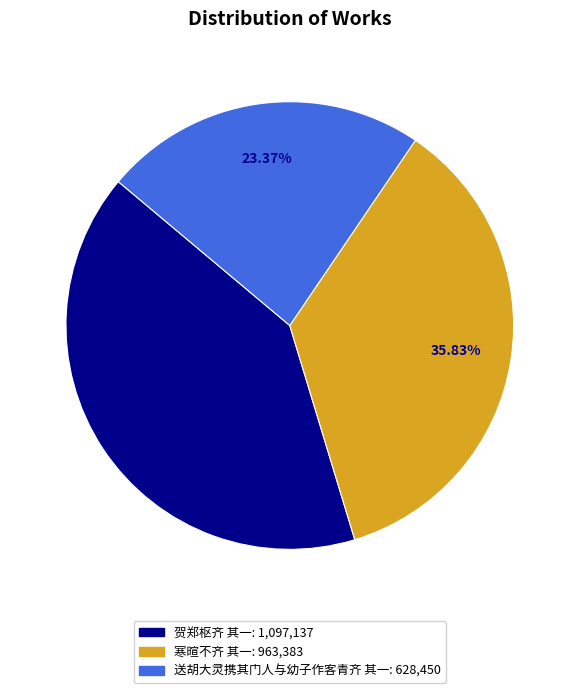

Is it true that 贺郑枢齐 其一 is 41% of the pie?

True